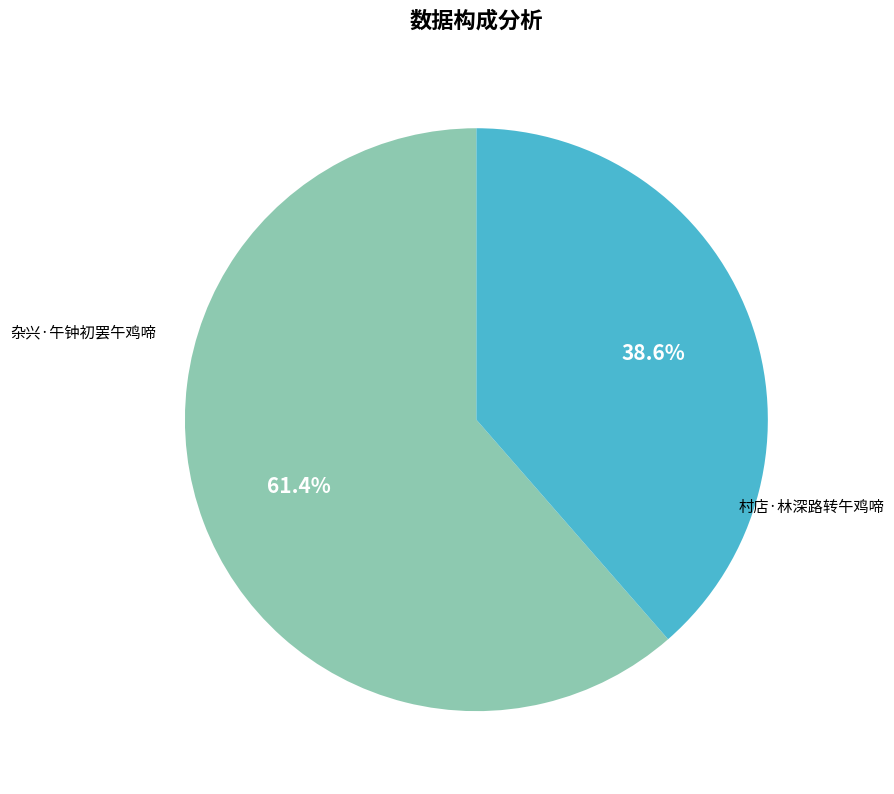

Which slice is the largest?

杂兴·午钟初罢午鸡啼